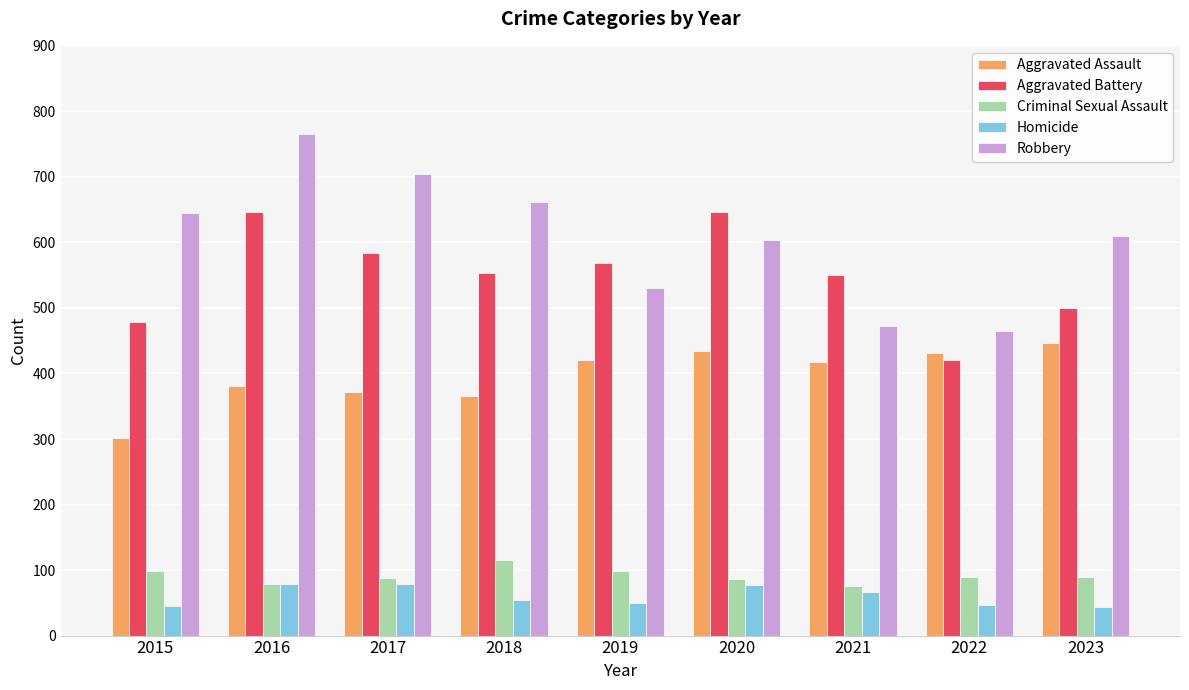

What is the average value of the Criminal Sexual Assault series?

91